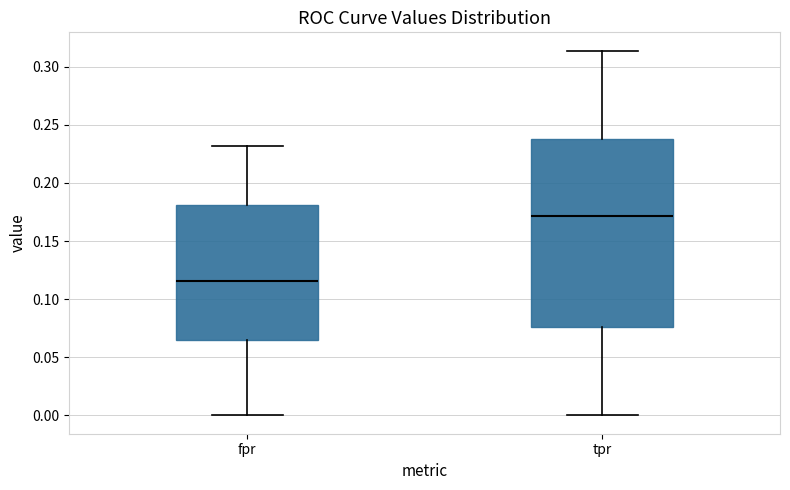

Where does the lower whisker of the box for fpr end on the y-axis? The values are not printed on the chart, so give them approximately, as read against the axis.

0.000